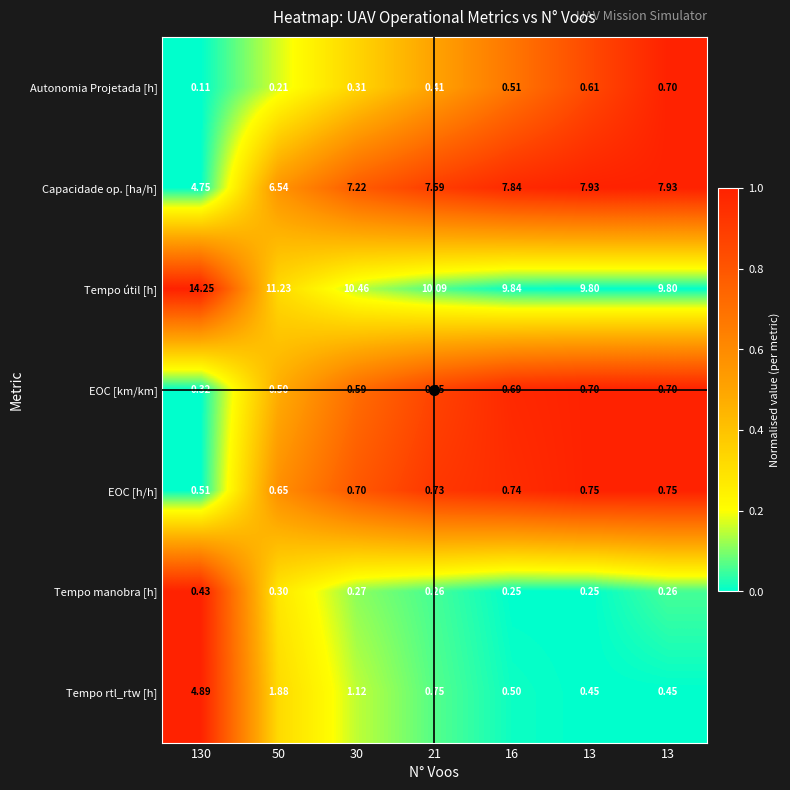

How many values in the Capacidade op. [ha/h] series exceed 7?

5